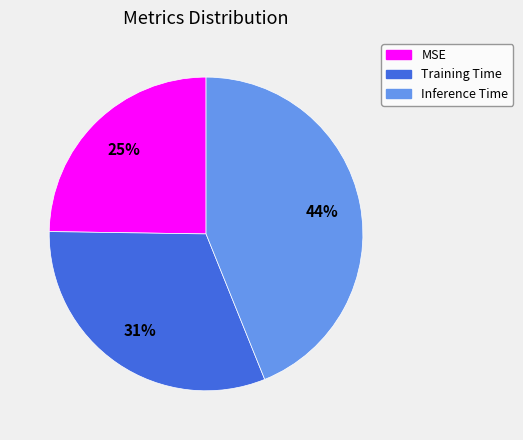

To the nearest percent, what is the average slice percentage?

33%